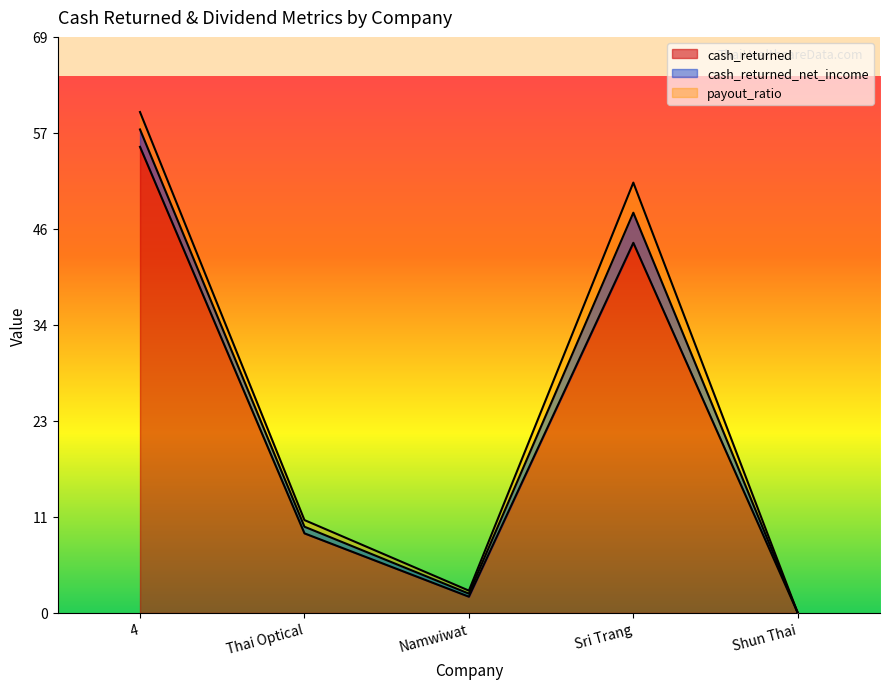

True or false: cash_returned has a value of 0.0 at Shun Thai.

True